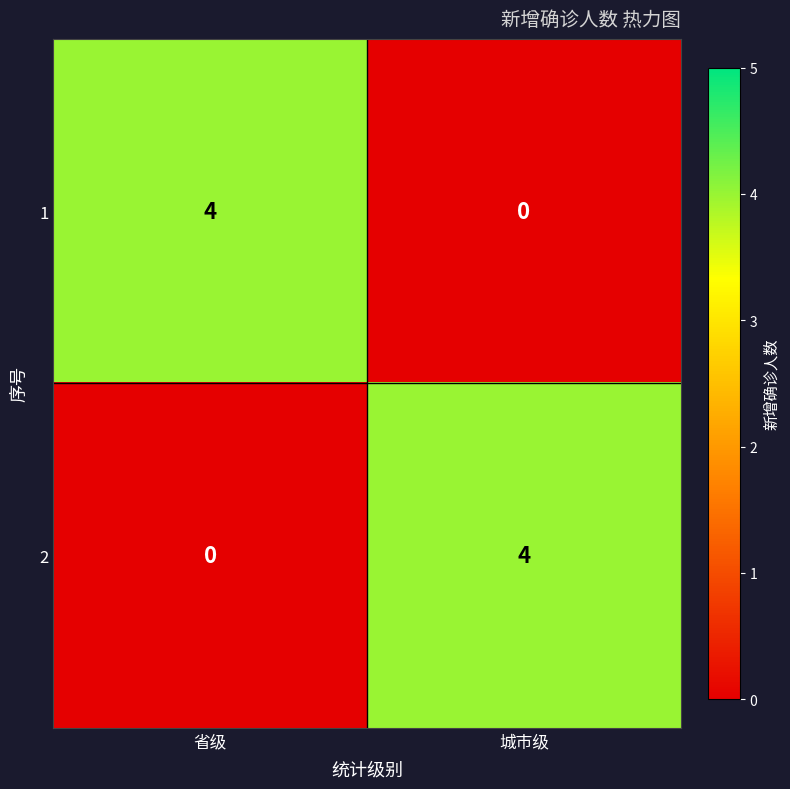

At which label does 2 reach its peak?

城市级